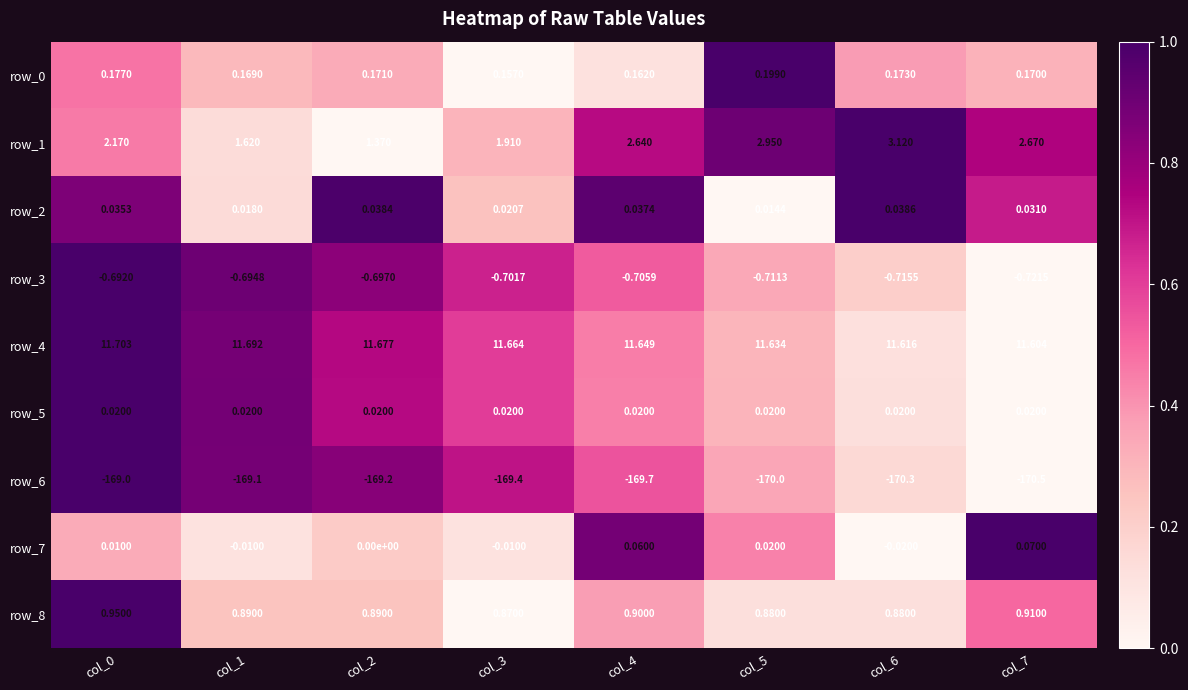

At which category does the chart reach its minimum across all series?

col_7